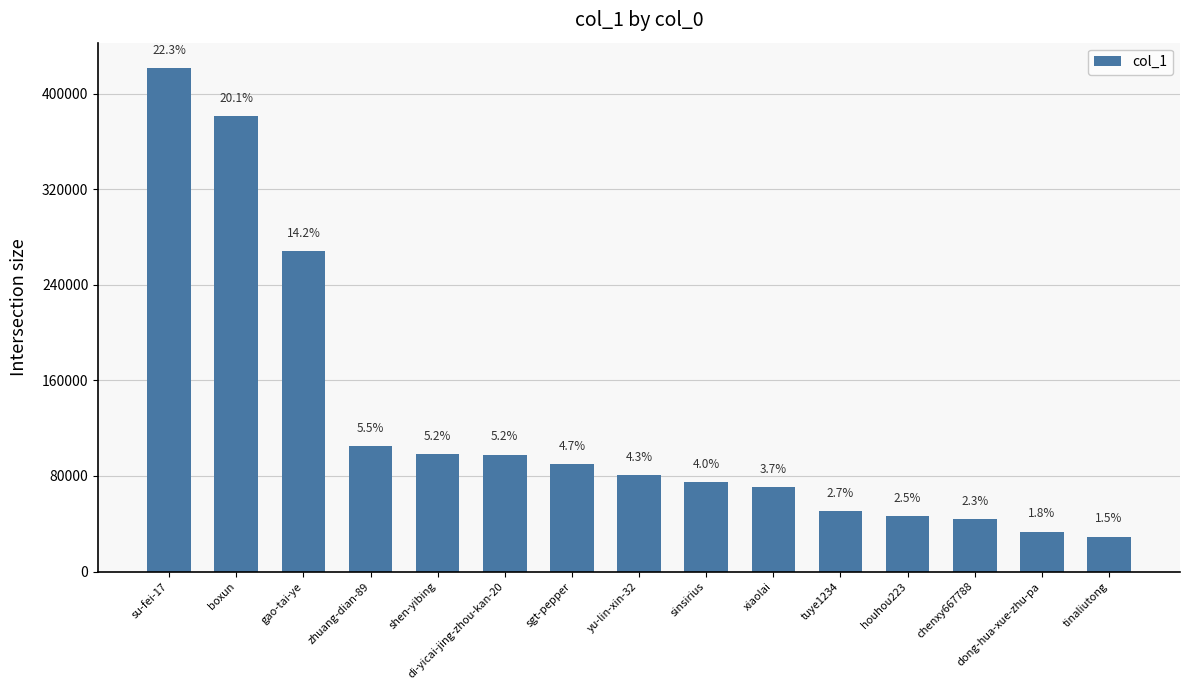

How many bars are there in total?

15